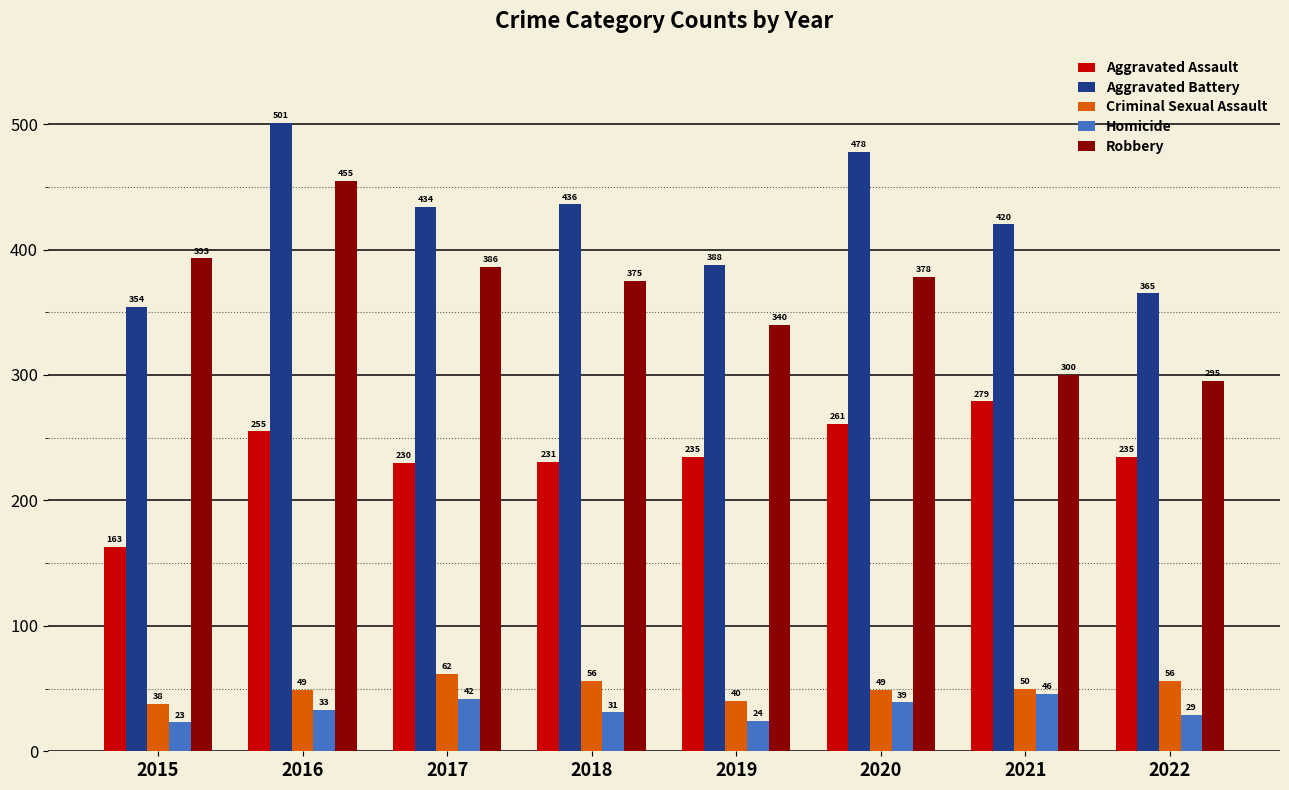

What is the difference between the second highest and second lowest values in the Aggravated Battery series?

113